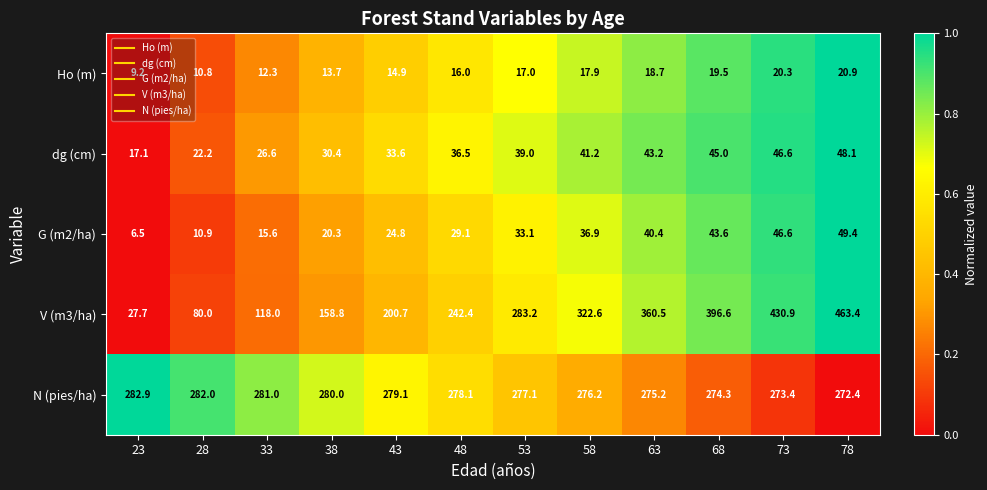

What is the difference between the Ho (m) values at 43 and 58?

3.0